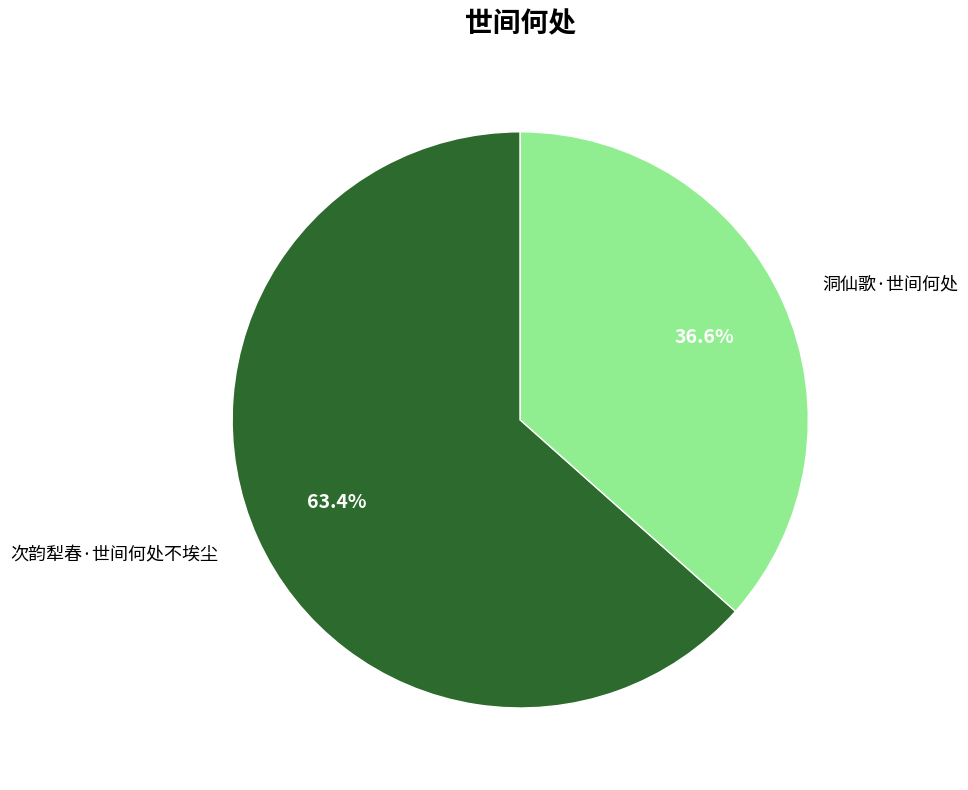

Which category has the biggest portion of the pie?

次韵犁春·世间何处不埃尘